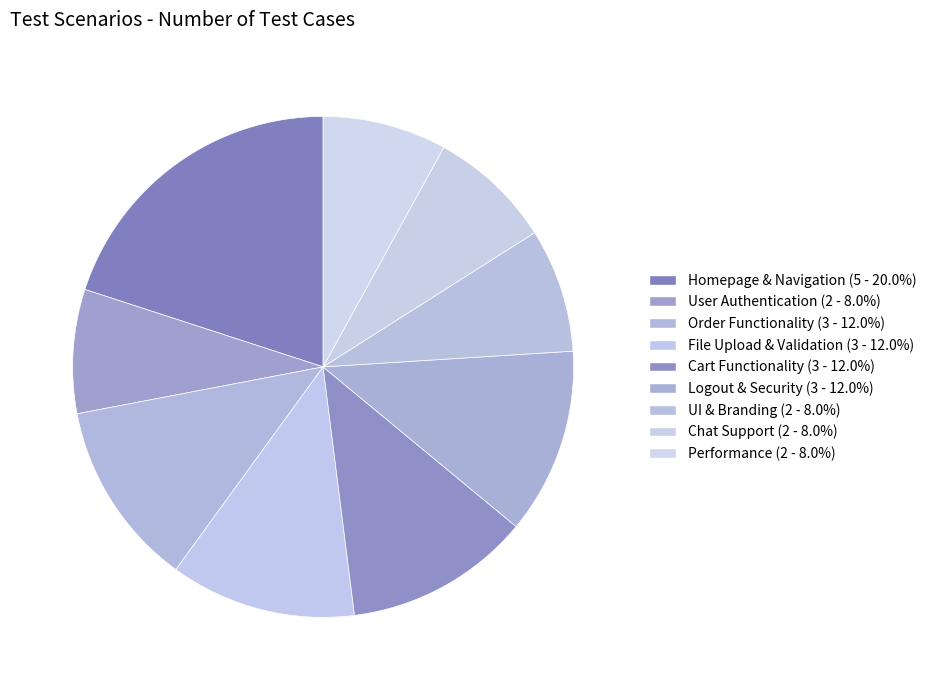

Is Homepage & Navigation the majority of the pie?

No